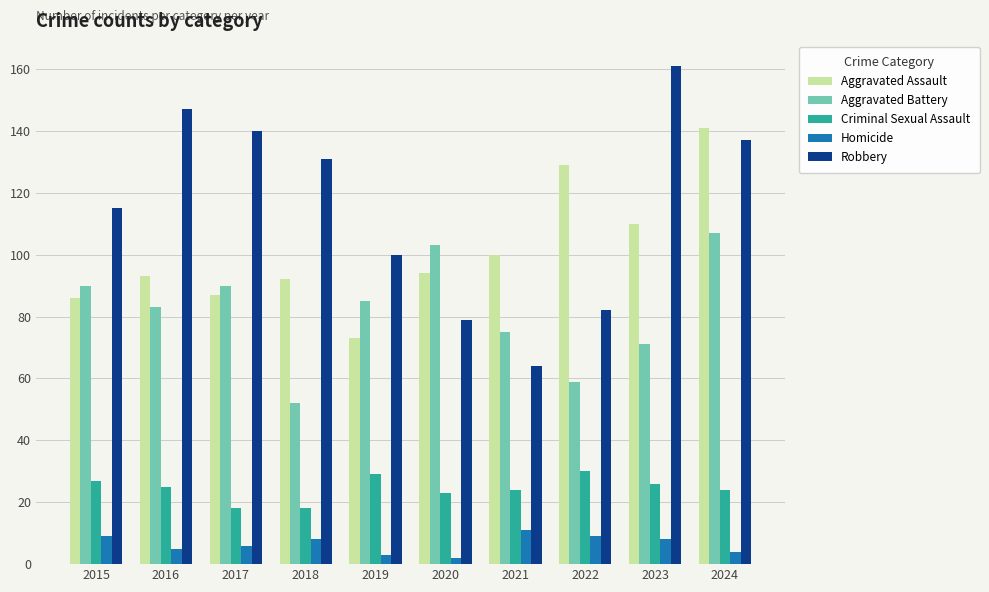

How many categories are shown in the chart?

10